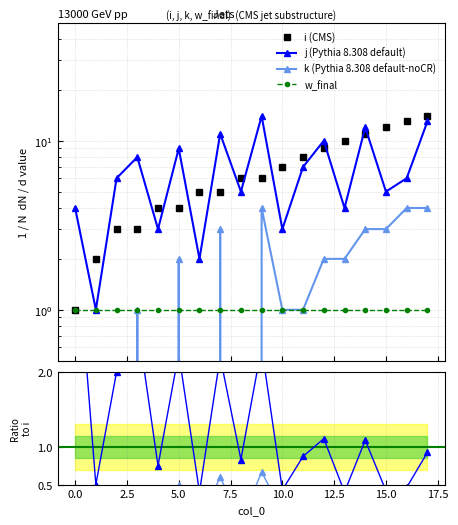

Which series changed the most between 0 and 5?

j